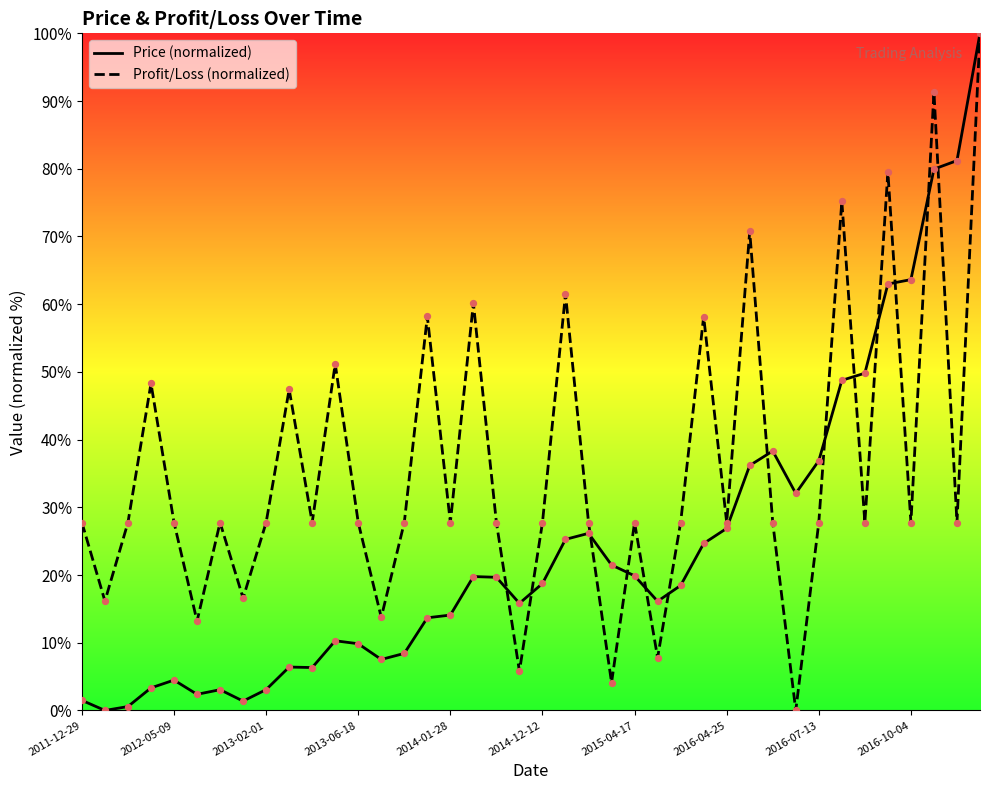

Which series contains the highest Y value?

Price